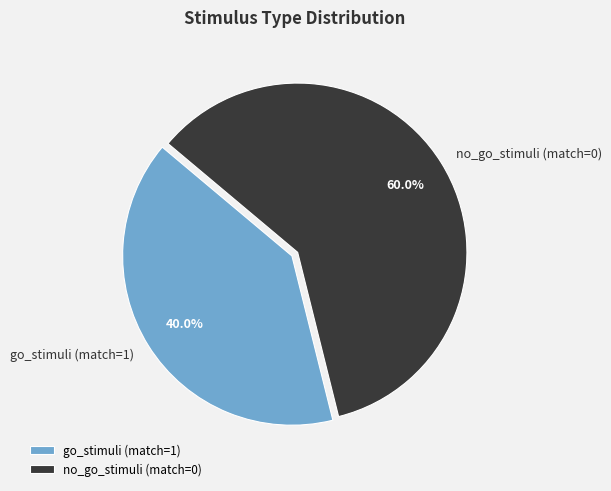

What percentage is the go_stimuli (match=1) slice, to the nearest percent?

40%